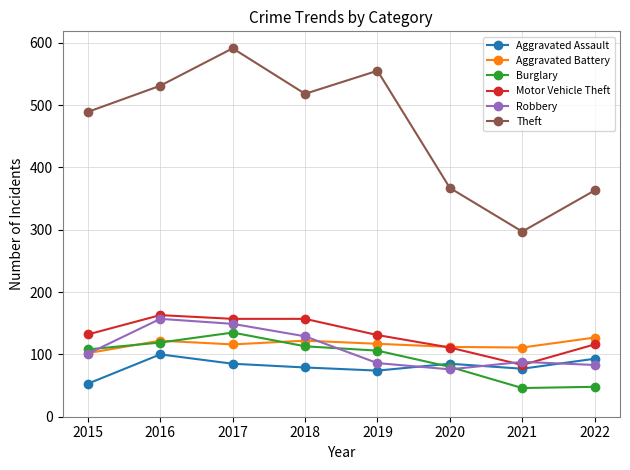

In Robbery, how many points are higher than both neighbors (excluding endpoints)?

2